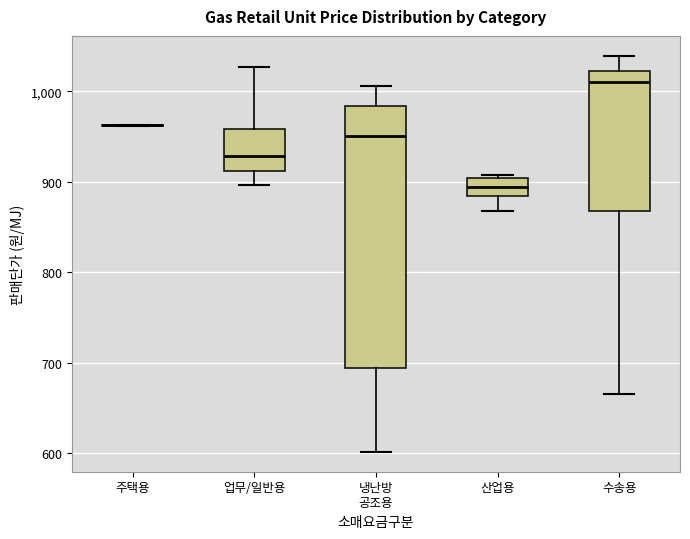

Reading left to right, transcribe this box plot: for each box, give where its median line is, the range the box spans, and where its two whiskers end, as read against the y-axis. The values are not printed on the chart, so give them approximately, as read against the axis.

주택용: box collapsed to a line at 960, whiskers 960 to 960
업무/일반용: median 930, box 910 to 960, whiskers 900 to 1030
냉난방 공조용: median 950, box 690 to 980, whiskers 600 to 1010
산업용: median 890, box 880 to 900, whiskers 870 to 910
수송용: median 1010, box 870 to 1020, whiskers 670 to 1040